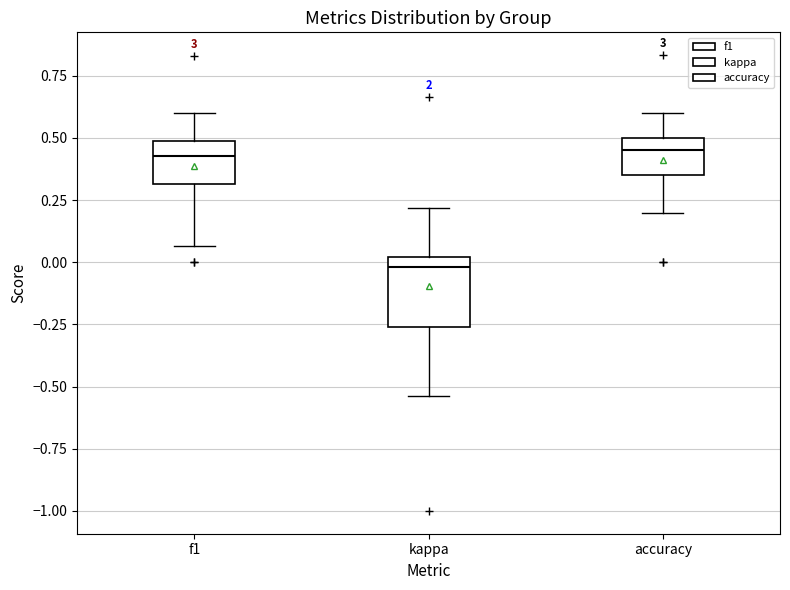

Reading left to right, transcribe this box plot: for each box, give where its median line is, the range the box spans, and where its two whiskers end, as read against the y-axis. The values are not printed on the chart, so give them approximately, as read against the axis.

f1: median 0.45, box 0.30 to 0.50, whiskers 0.05 to 0.60
kappa: median 0.00 (just below the box's upper edge), box -0.25 to 0.00, whiskers -0.55 to 0.20
accuracy: median 0.45, box 0.35 to 0.50, whiskers 0.20 to 0.60